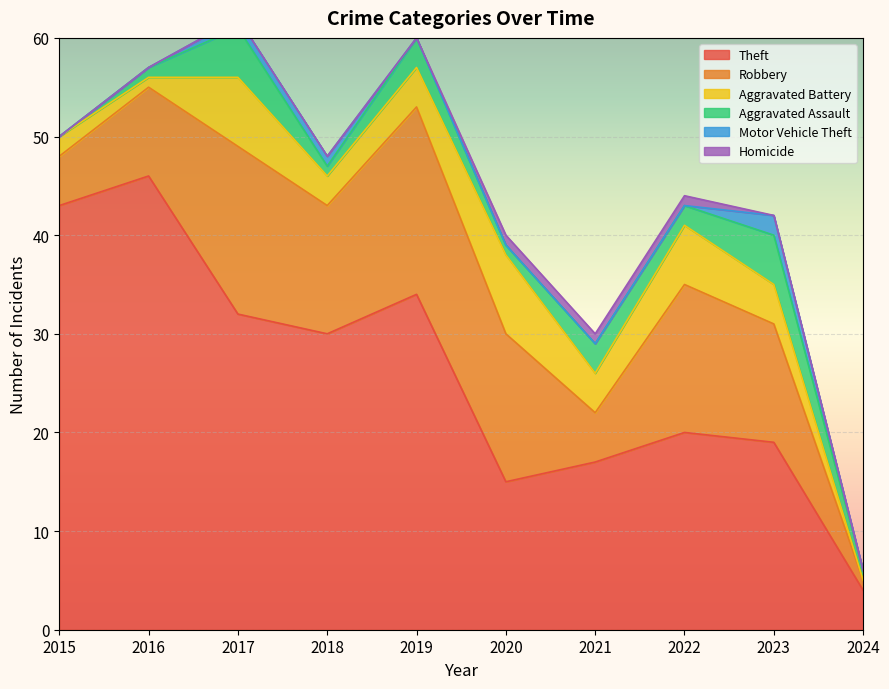

Which series has the largest total across all categories?

Theft